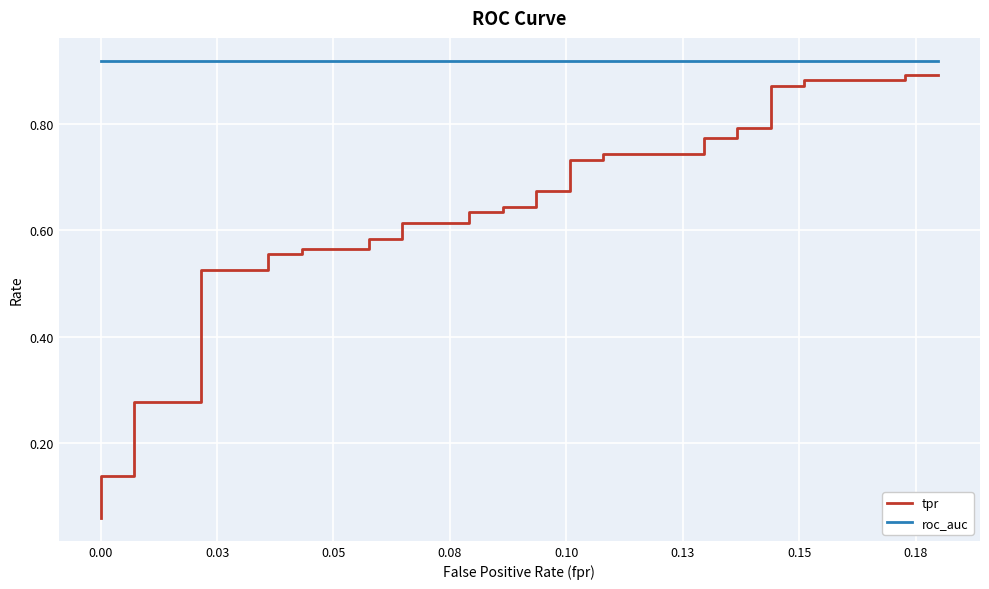

True or false: roc_auc has more than 1 interior local peaks.

False